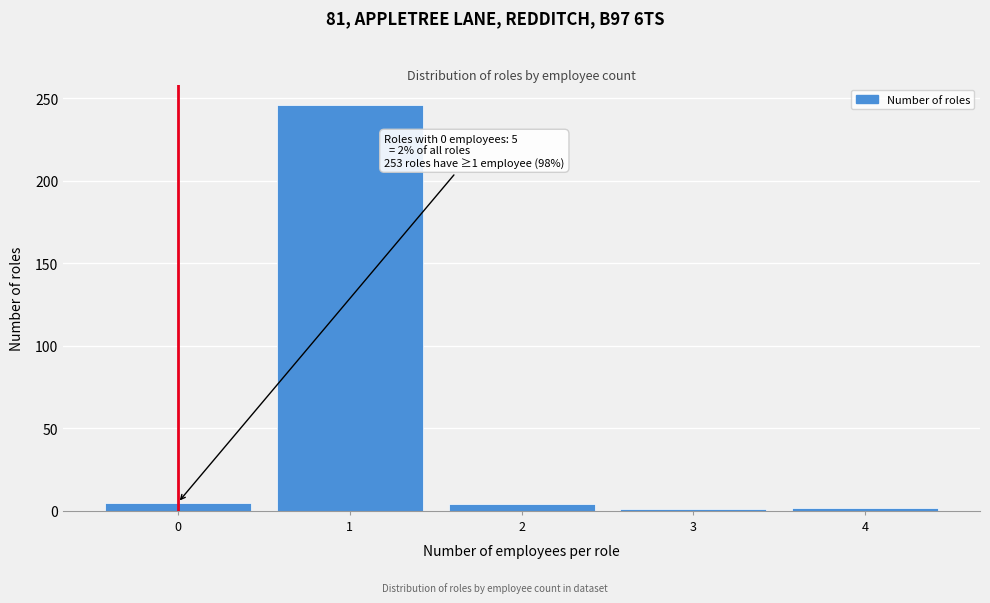

Is it true that the value at 1 is 246?

True